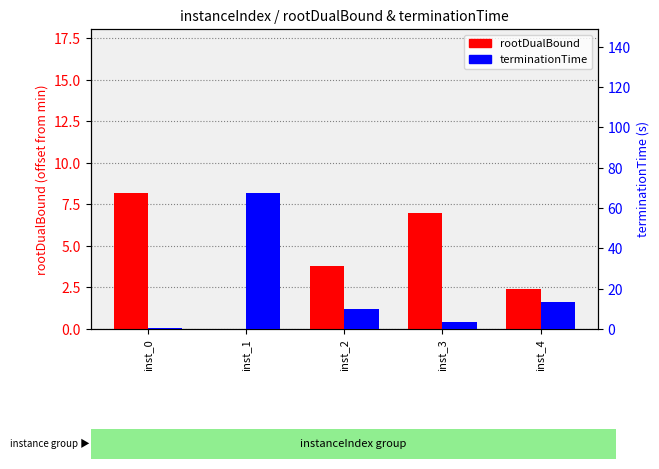

What is the maximum value shown in the chart?

67.6